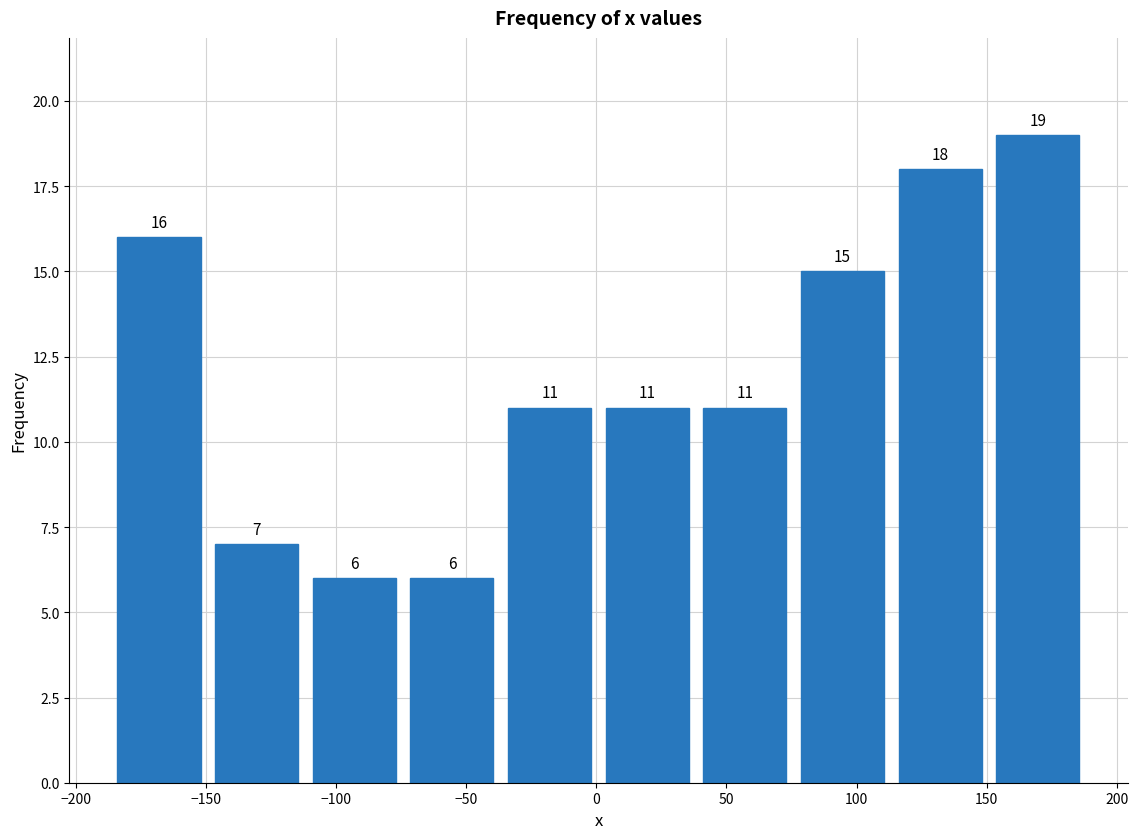

Reading left to right, list every bar in this chart as the range it spans on the x-axis followed by its height. The bar edges are not printed on the chart, so give them approximately, as read against the axis.

-185 to -150: 16
-150 to -110: 7
-110 to -75: 6
-75 to -35: 6
-35 to 0: 11
0 to 40: 11
40 to 75: 11
75 to 115: 15
115 to 150: 18
150 to 190: 19